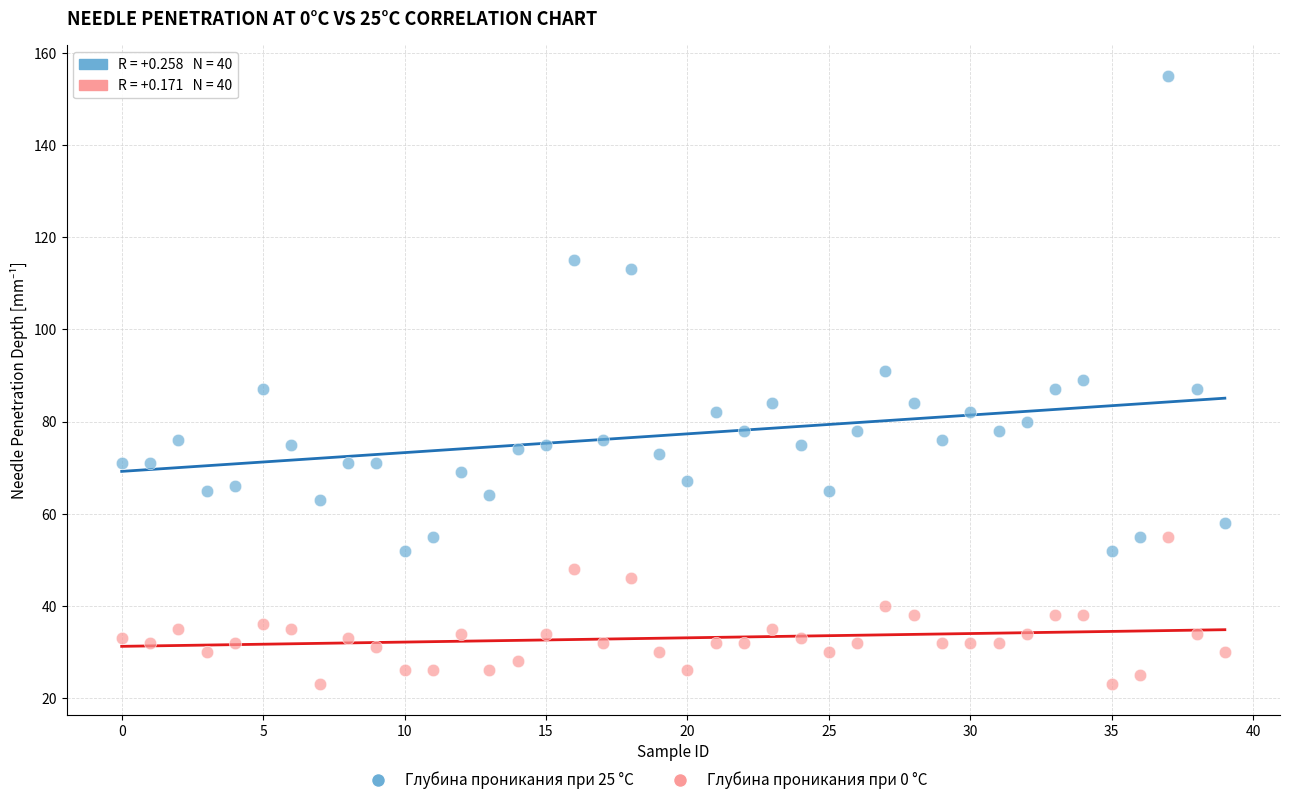

Which series has the largest Y range (max minus min)?

Глубина проникания при 25 °С